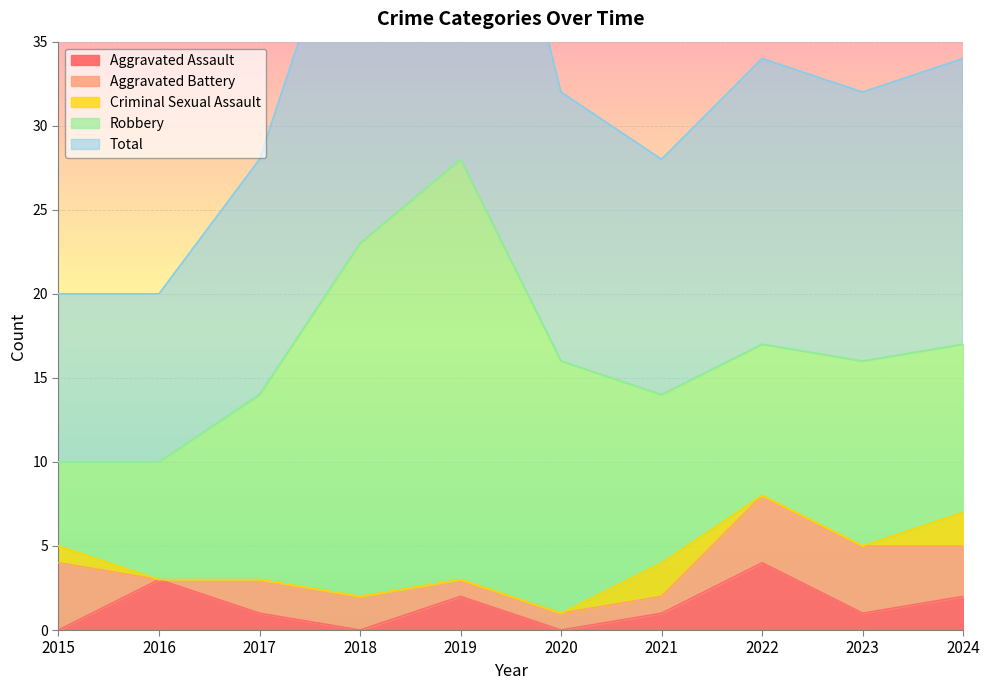

True or false: Robbery and Criminal Sexual Assault cross at least once.

False